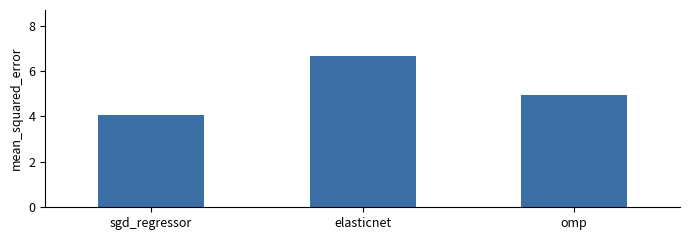

Reading left to right, extract all data points from this chart.

sgd_regressor=4.1	elasticnet=6.7	omp=4.9